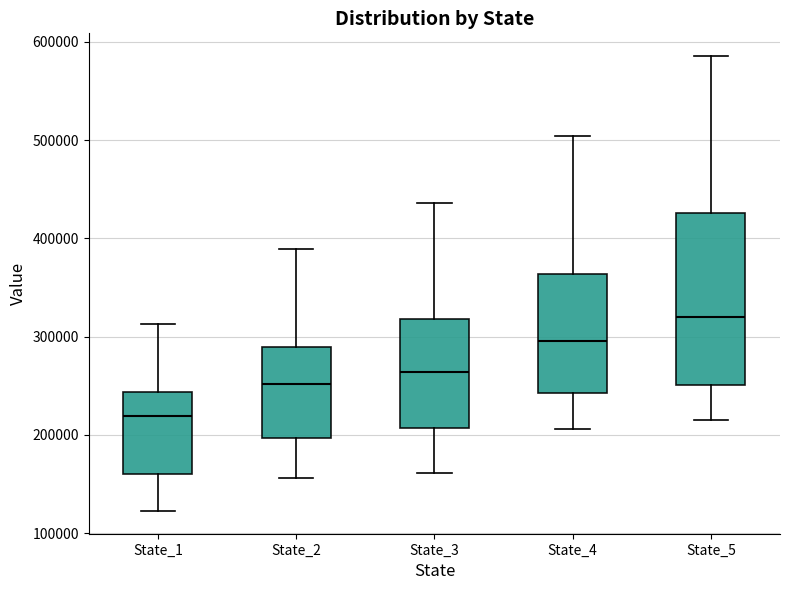

Which box's median line is the highest?

State_5